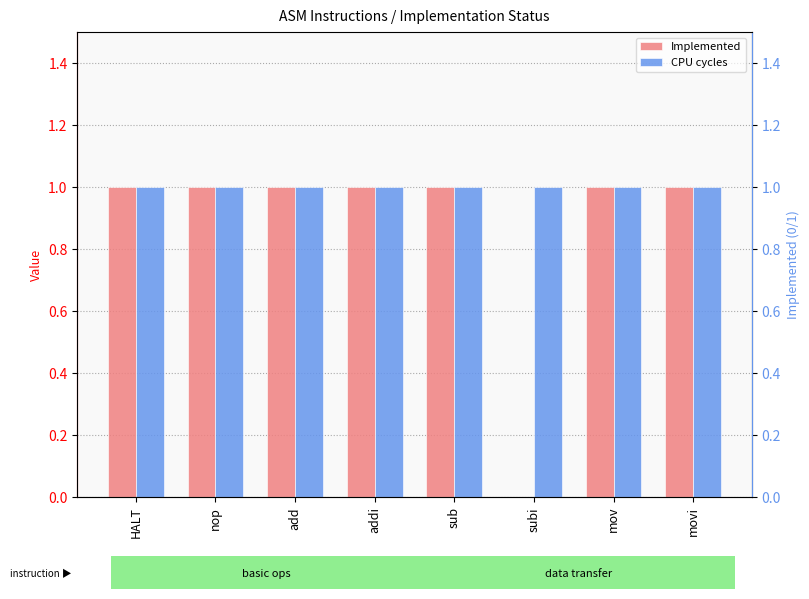

What position from the left is addi?

4